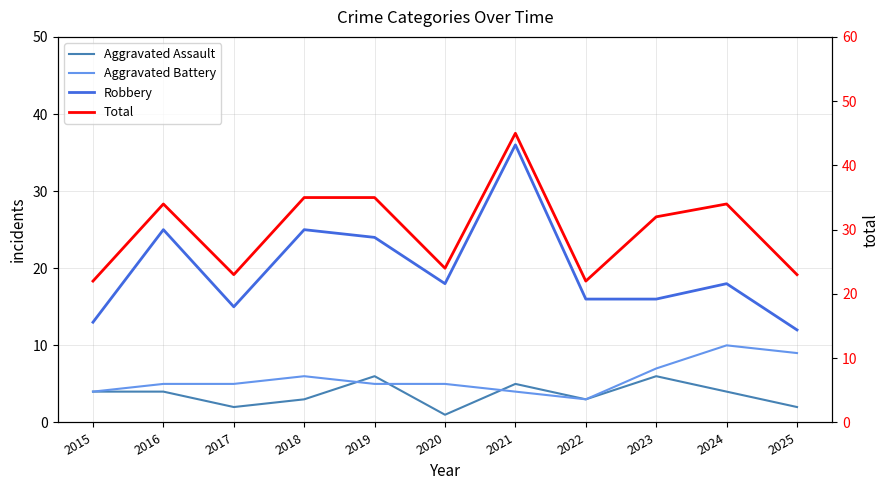

Between 2023 and 2017, which is larger?

2023